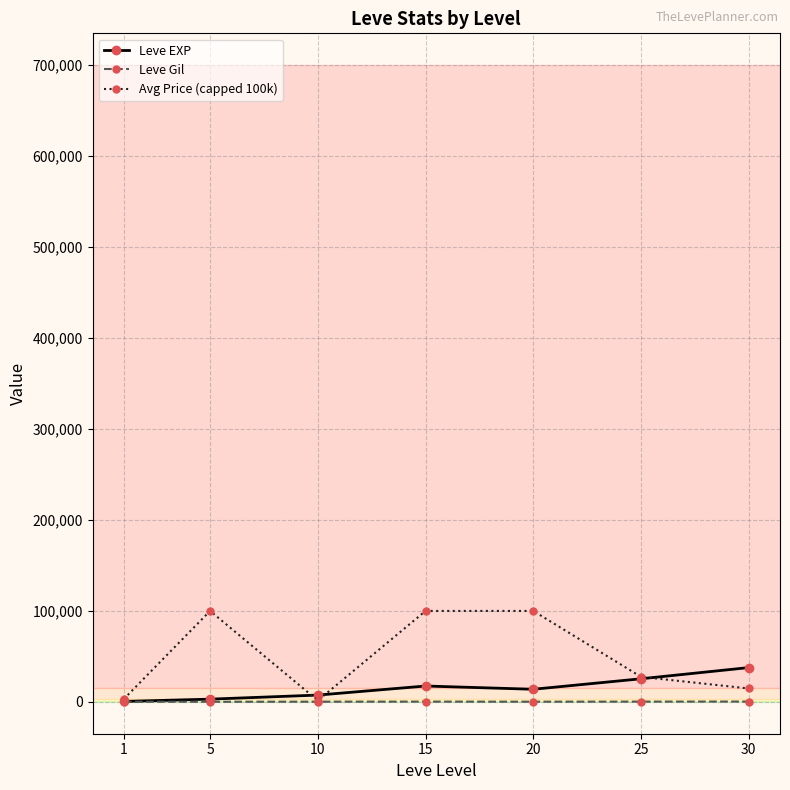

Rank the series by their maximum value, from lowest to highest.

Leve Gil, Leve EXP, Avg Price (capped 100k)